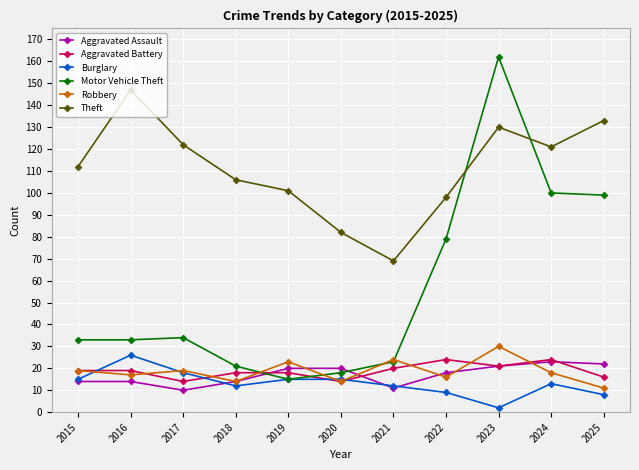

What is the total value across all series at 2015?

212